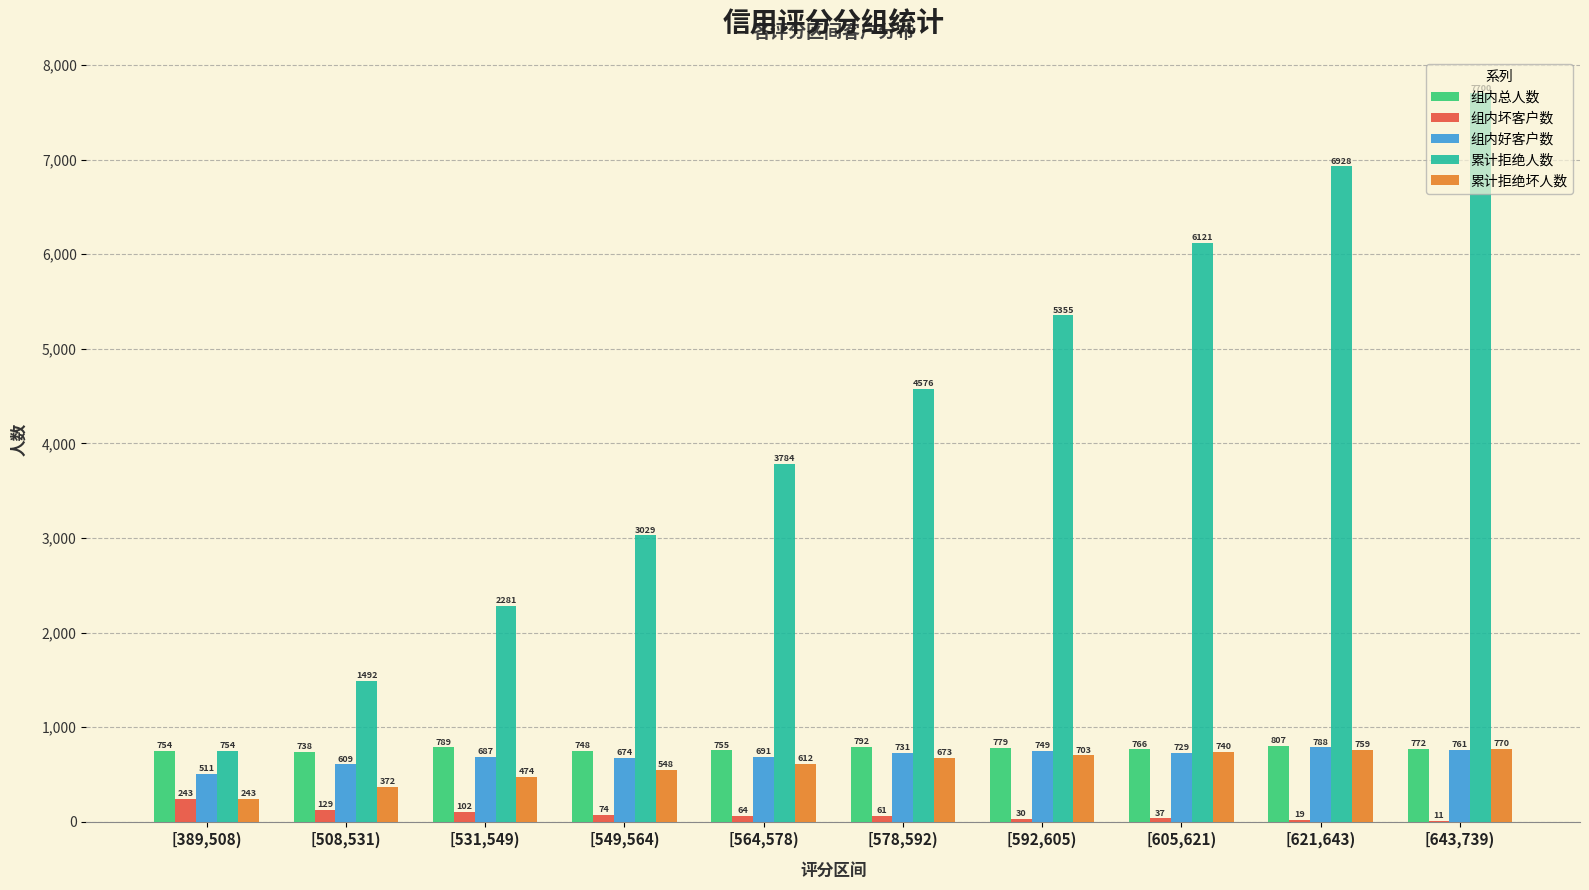

How many groups of bars are there?

10